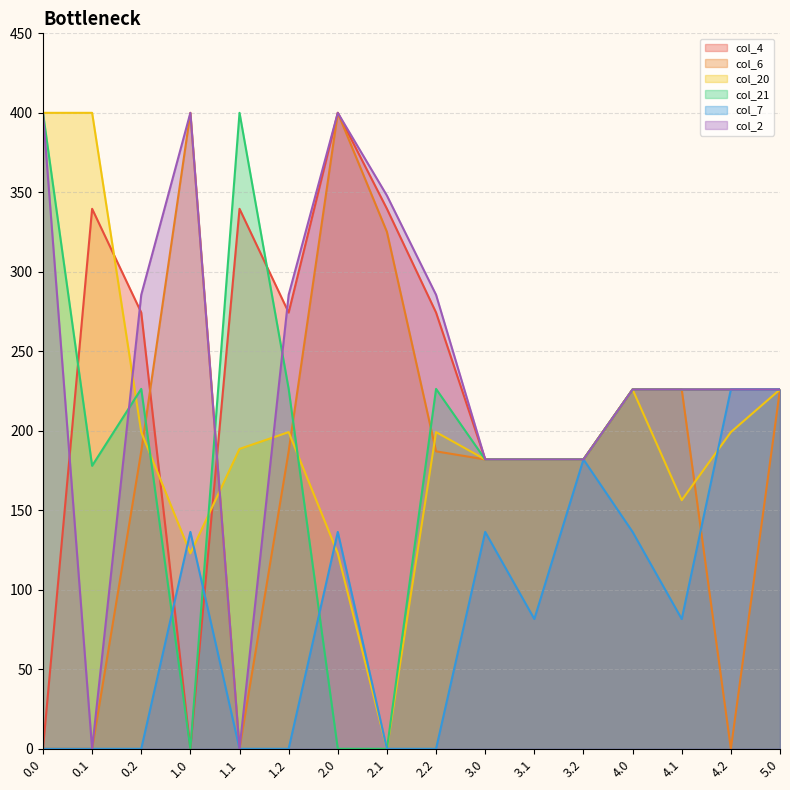

What is the average value of the col_6 series?

181.9